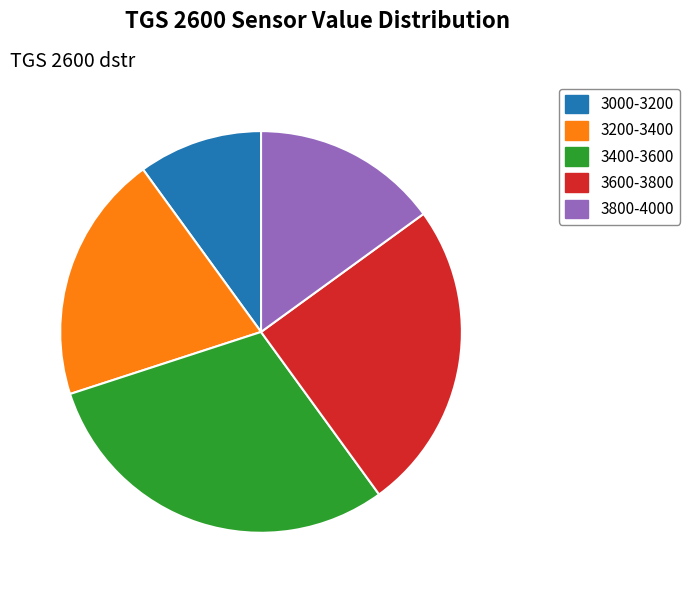

Is there a majority slice in this chart?

No